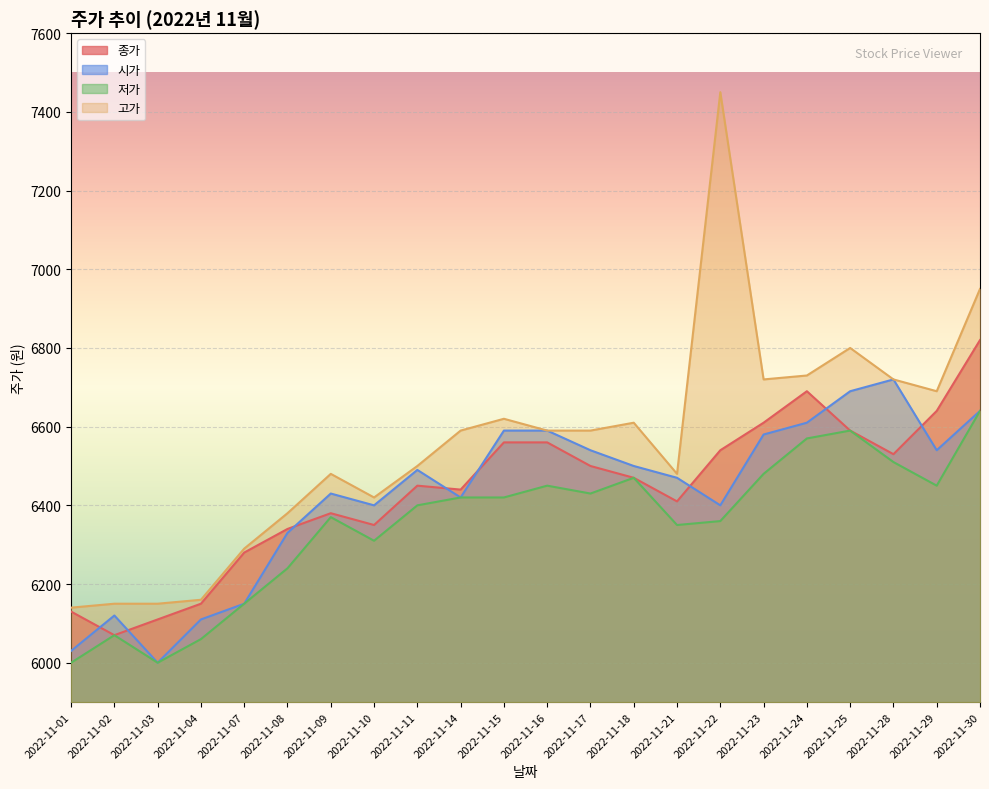

True or false: 고가 has a value of 3071 at 2022-11-15.

False